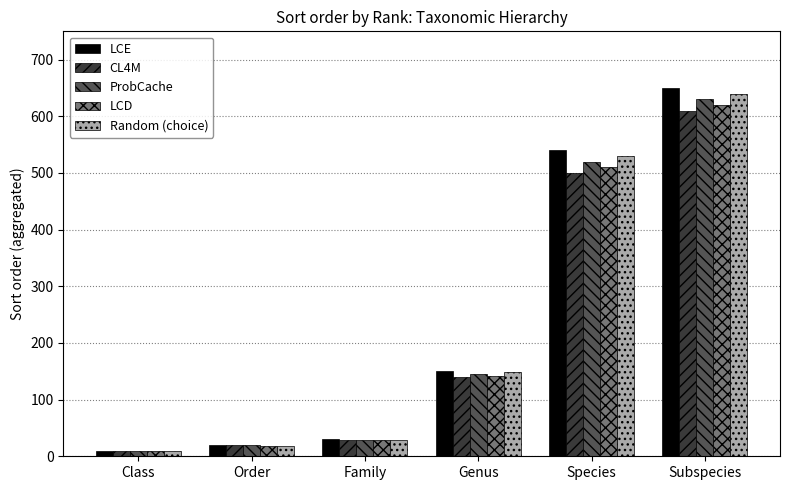

What is the minimum value for LCD?

10